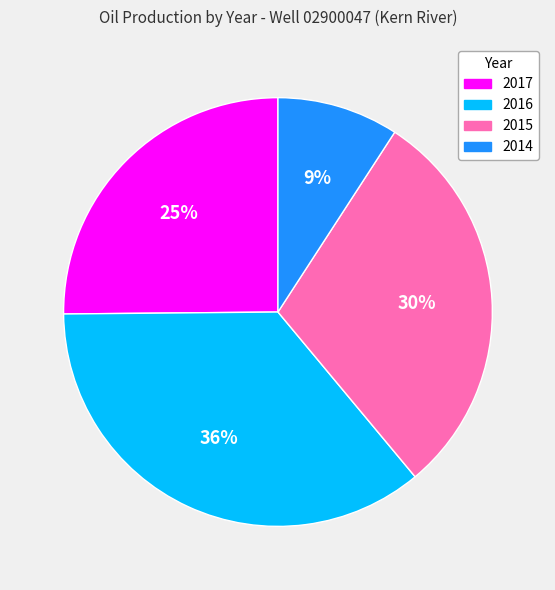

To the nearest percent, what is the average slice percentage?

25%